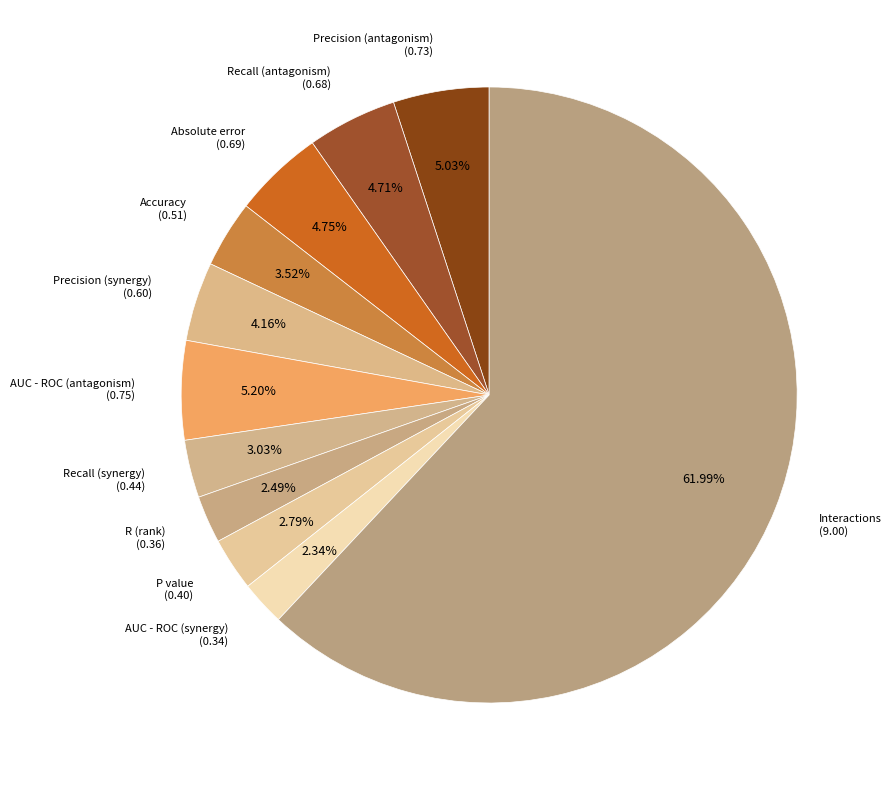

To the nearest percent, what is the combined percentage of Absolute error and Interactions?

67%